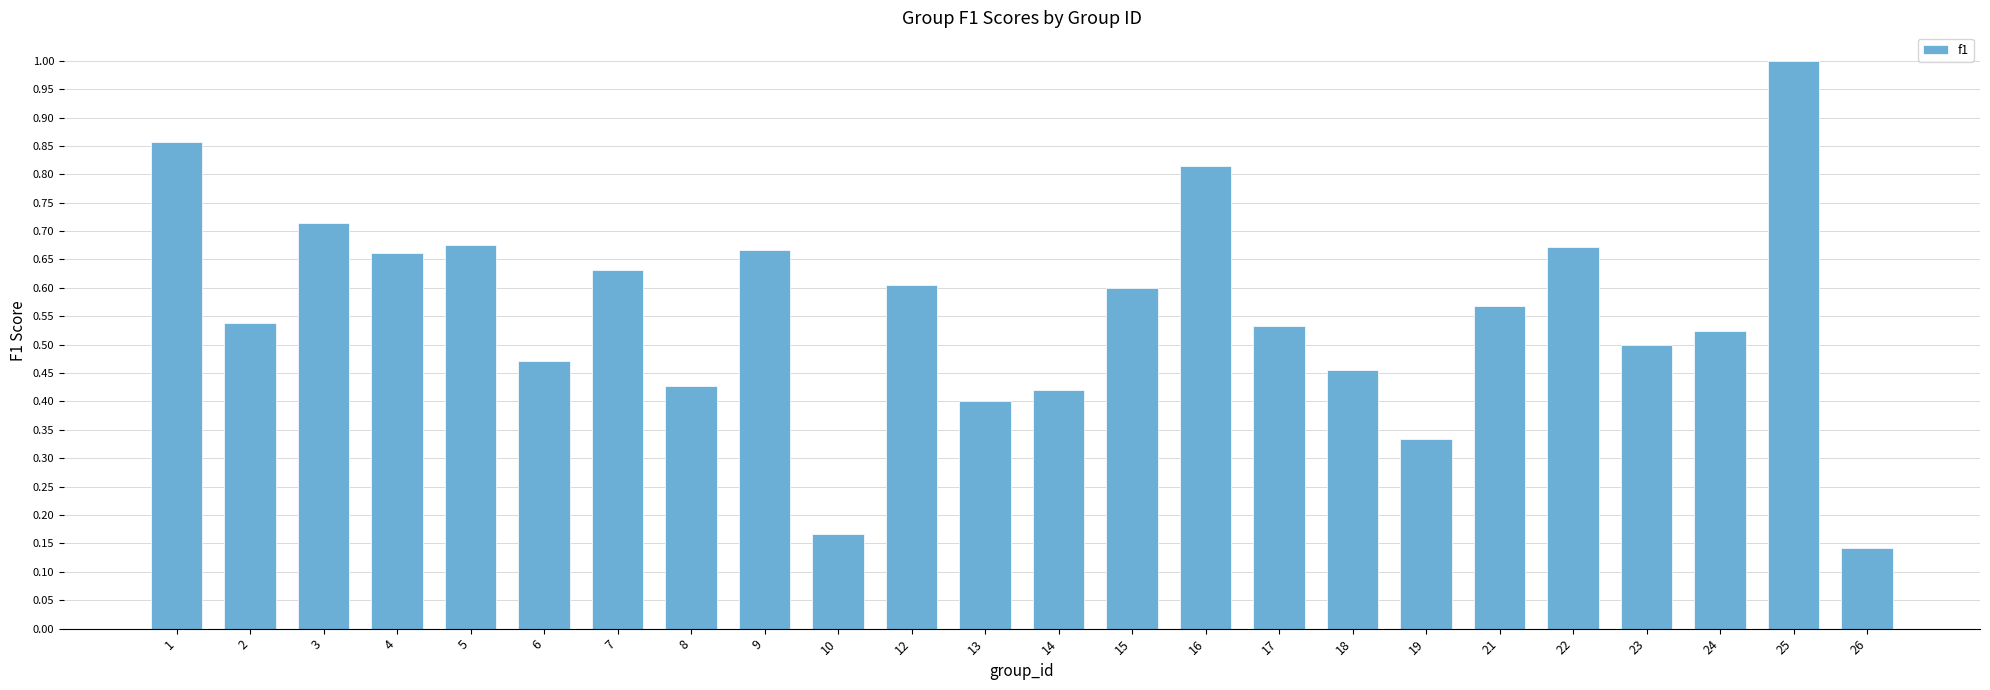

Which label corresponds to the largest value in the chart?

25